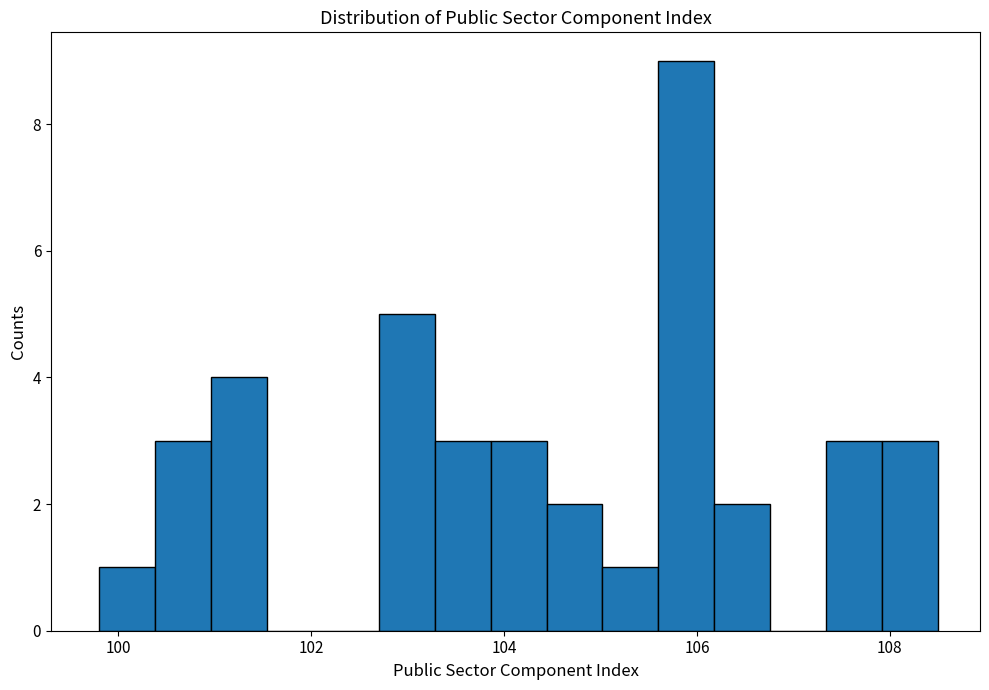

Around what value on the x-axis is the tallest bar? Give the approximate position of its centre, as read against the axis.

105.8